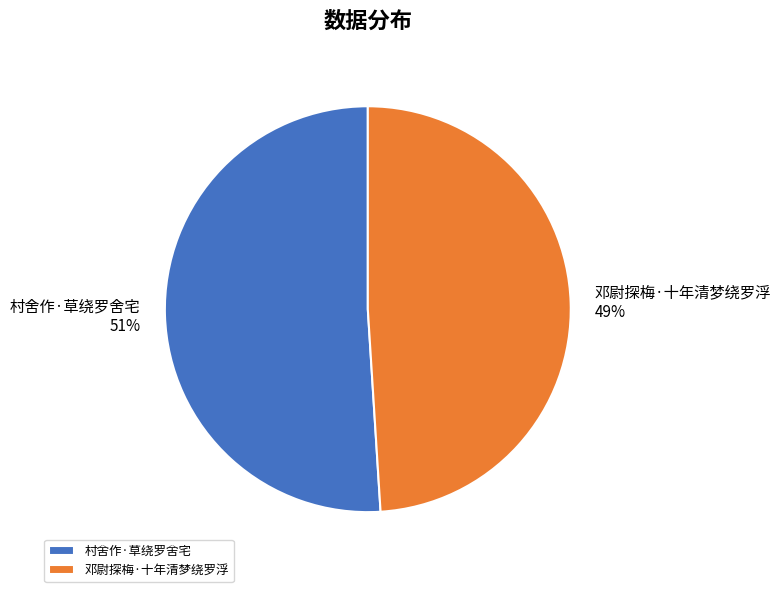

To the nearest percent, what is the difference between the largest and smallest slice percentages?

2%